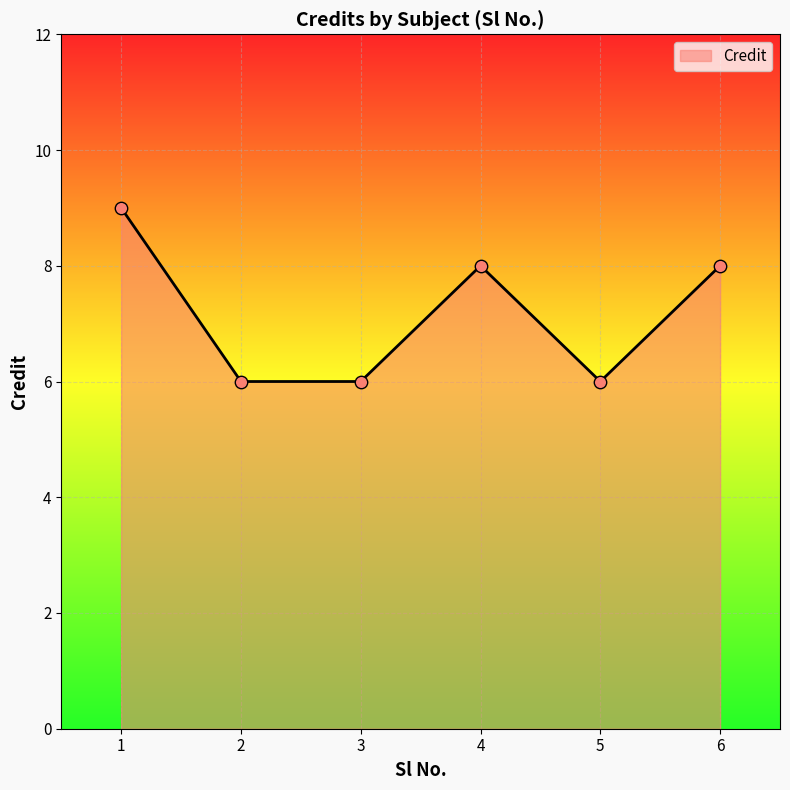

What is the change in value from 3 to 6?

+2